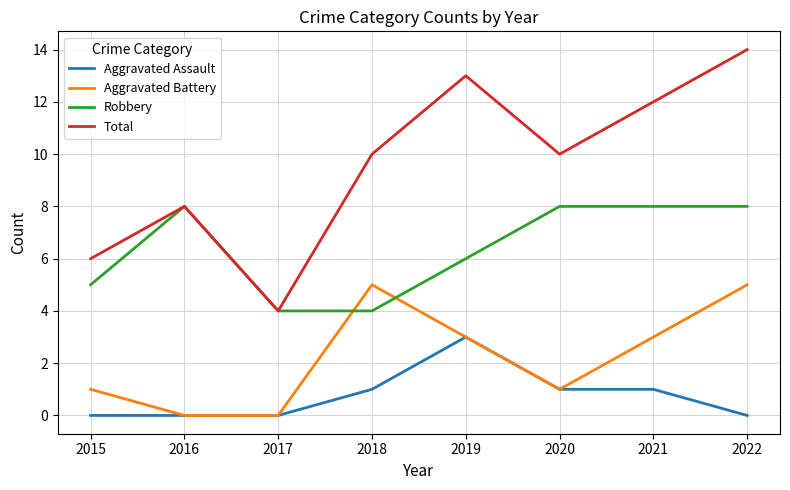

How many lines are shown in the chart?

4